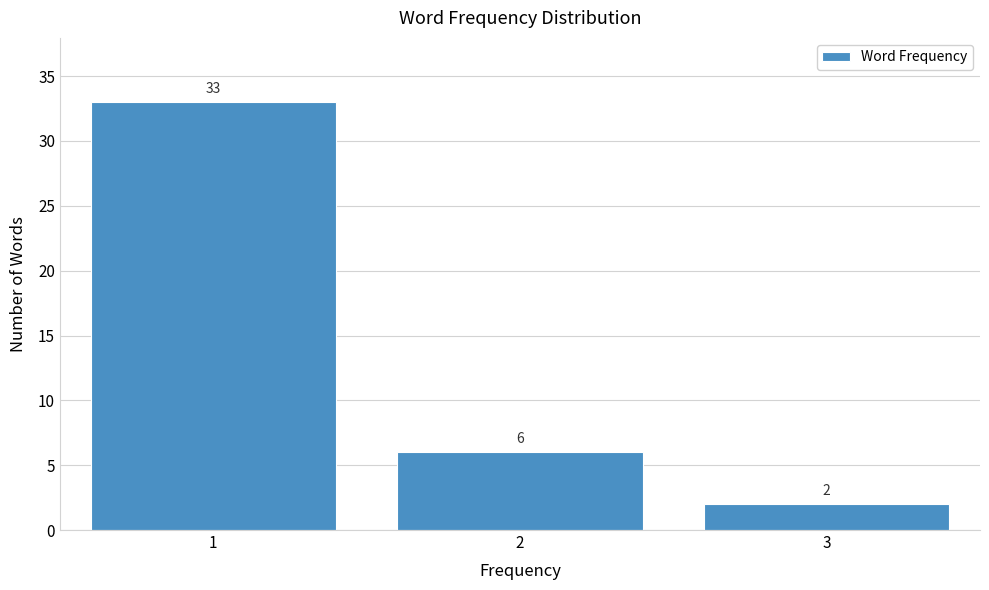

Reading right to left, list all the values displayed in this chart.

2	6	33